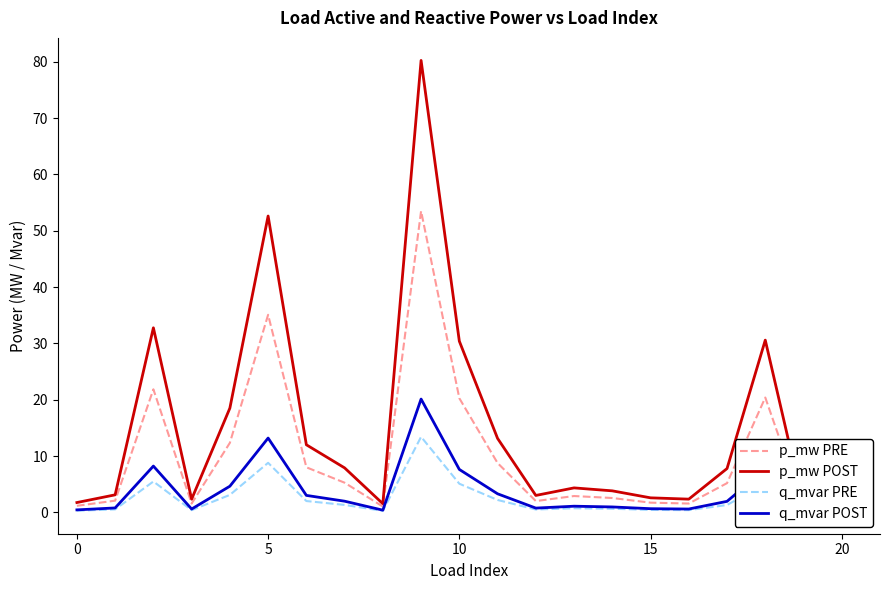

What is the label of the 10th point from the left?

9